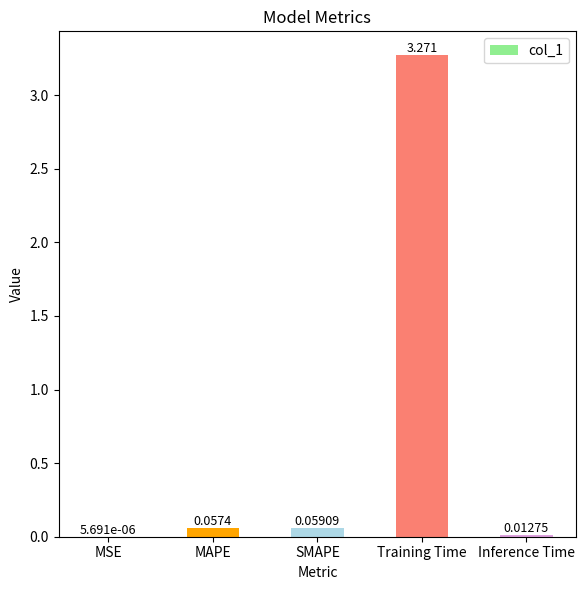

Which label corresponds to the largest value in the chart?

Training Time